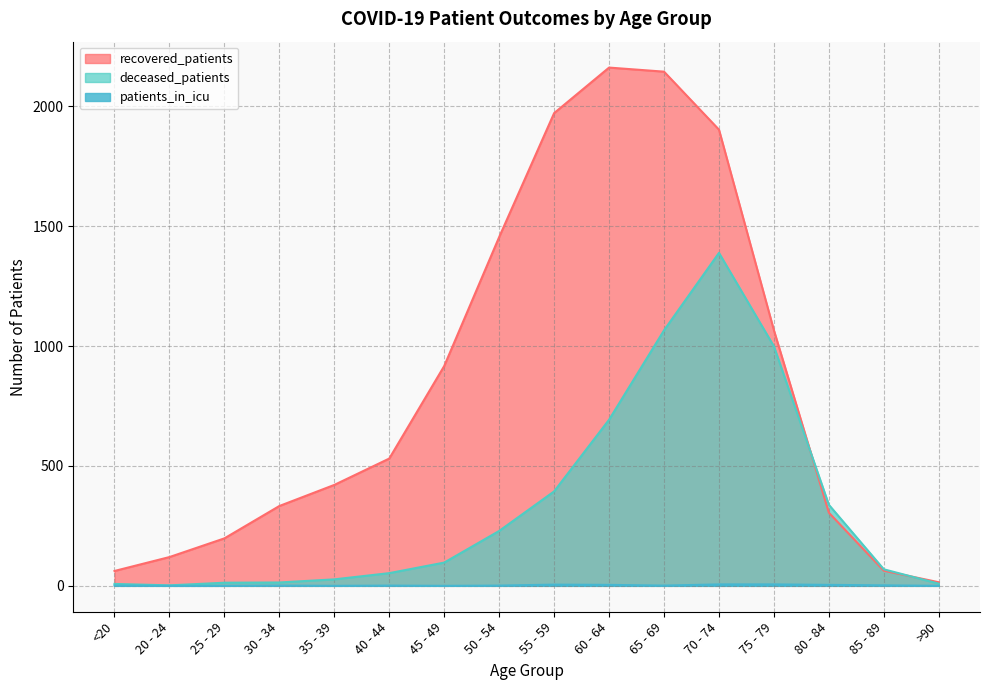

Where does the deceased_patients series first go above 97?

50 - 54